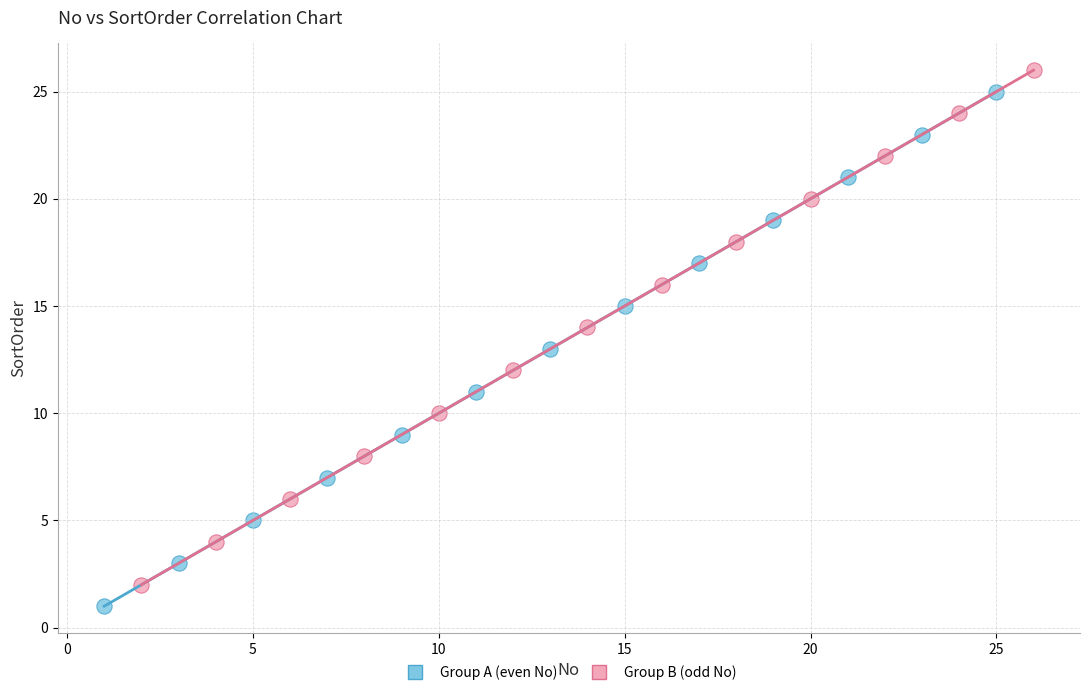

What are all the series names shown in the legend?

Group A (even No), Group B (odd No)